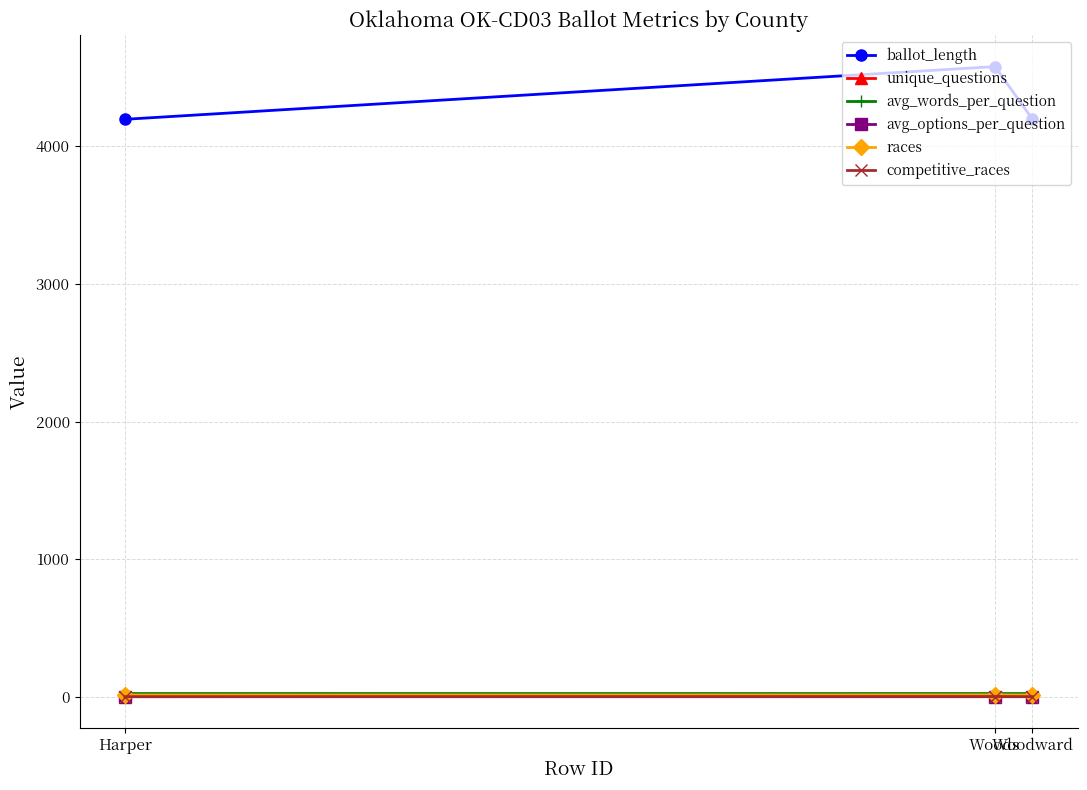

How many series are shown in this chart?

6